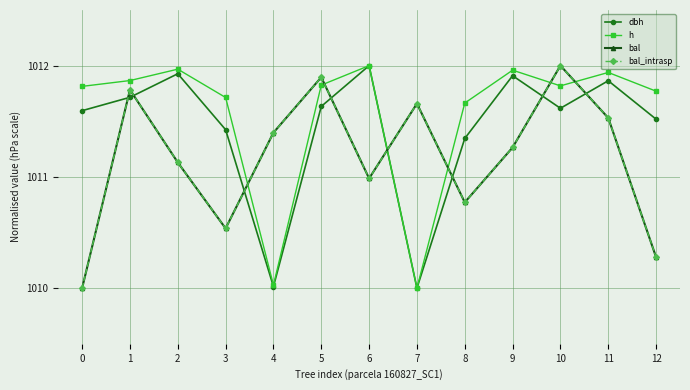

Does the chart have visible grid lines?

Yes